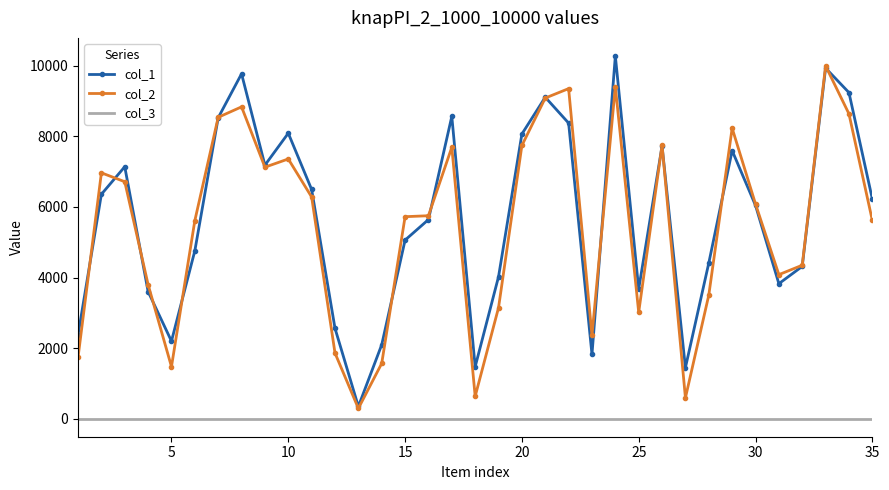

True or false: col_1 and col_3 cross at least once.

False